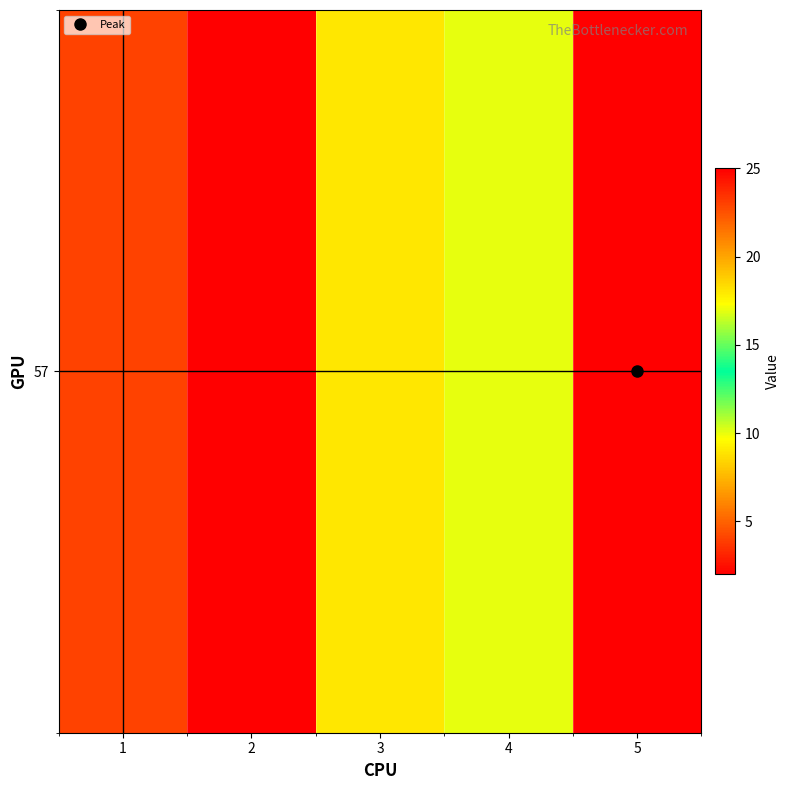

What is the smallest value displayed?

2